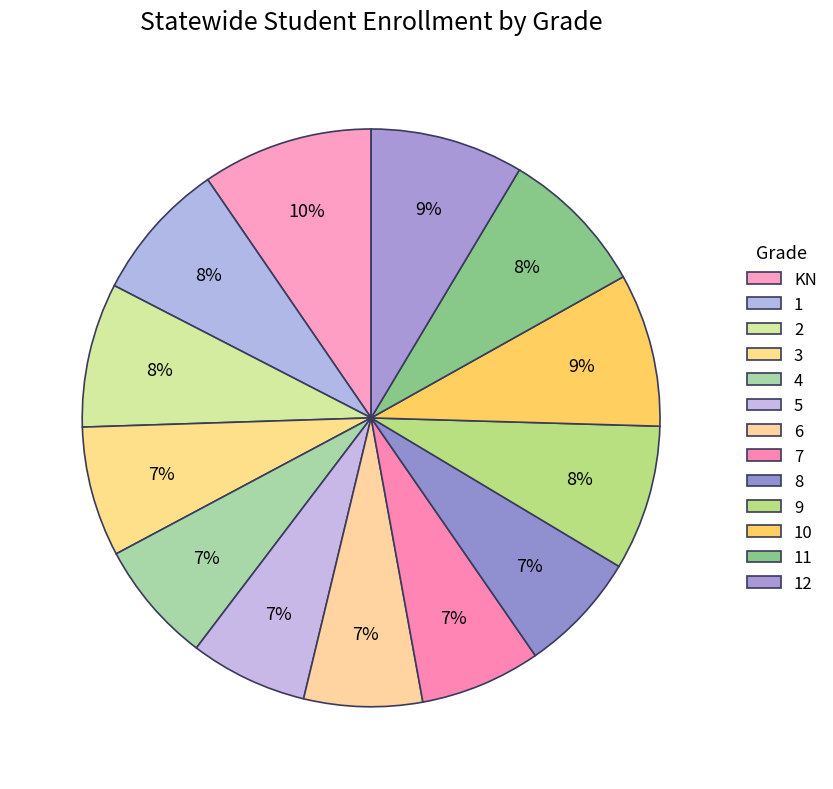

Is it true that 6 is 7% of the pie?

True